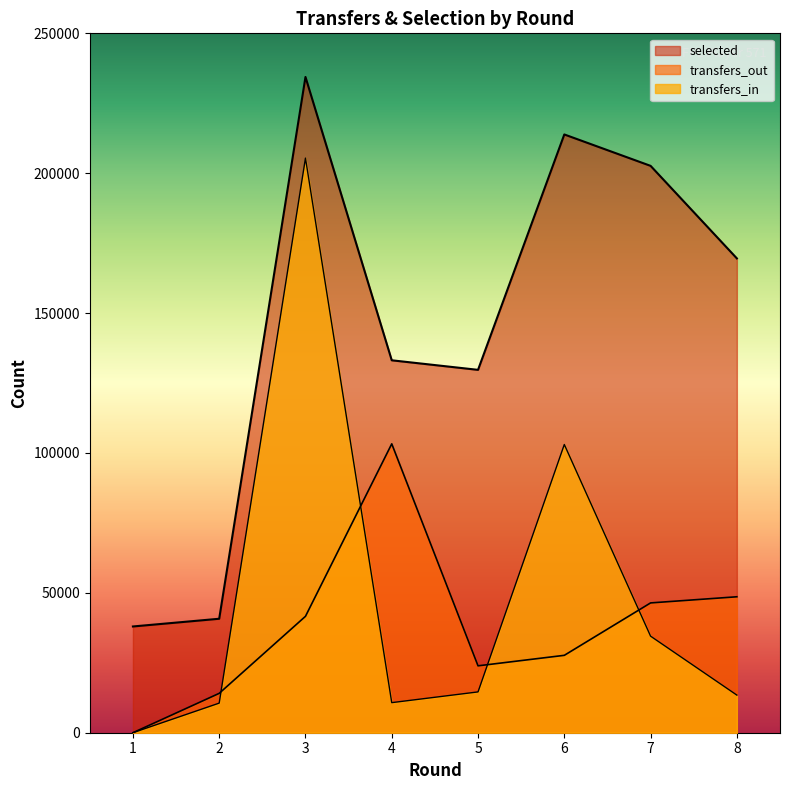

Reading right to left, list all the values displayed in this chart.

transfers_in: 8=13449	7=34516	6=103024	5=14590	4=10754	3=205392	2=10580	1=0
transfers_out: 8=48595	7=46401	6=27663	5=23912	4=103264	3=41607	2=14071	1=0
selected: 8=169549	7=202629	6=213854	5=129711	4=133125	3=234408	2=40739	1=37980